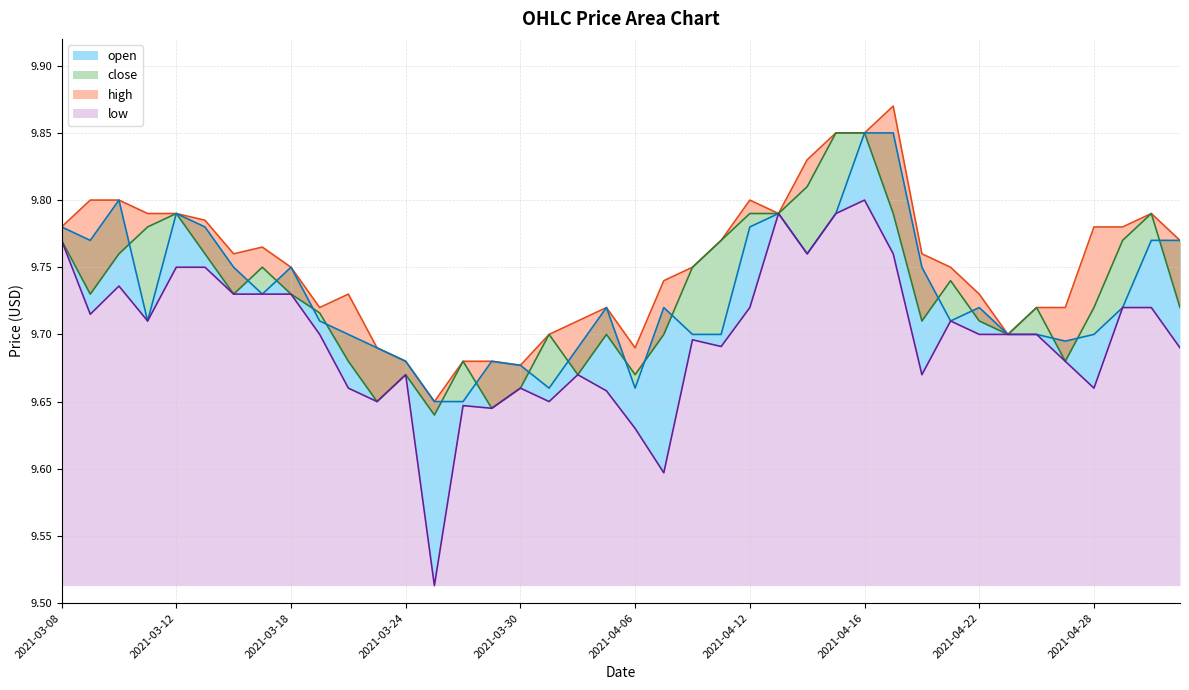

At which category does the chart reach its peak across all series?

2021-04-19